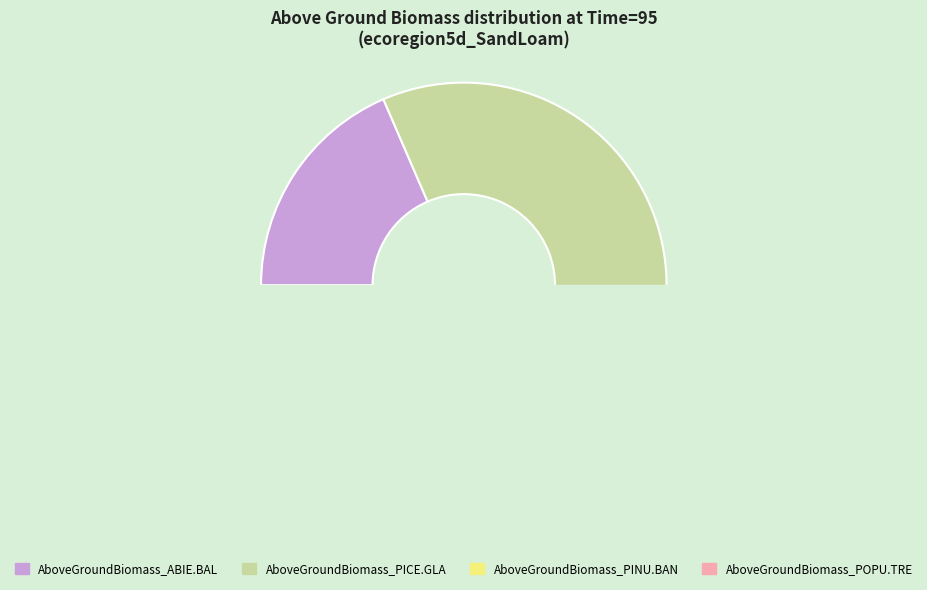

How many slices are in this pie chart?

4